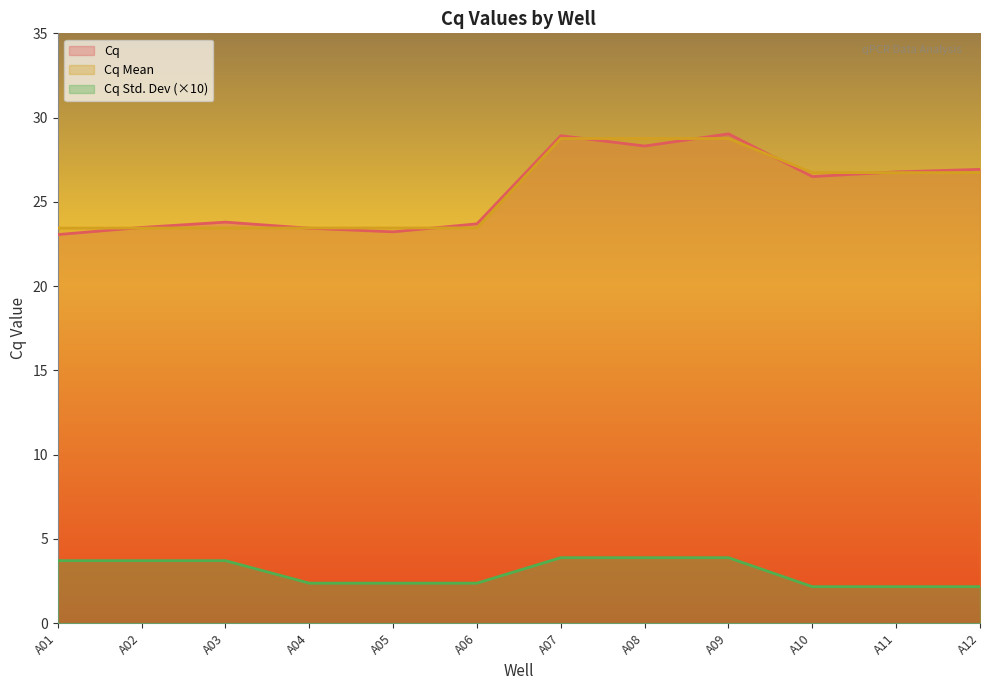

Which category has the lowest value in the Cq Std. Dev series?

A10